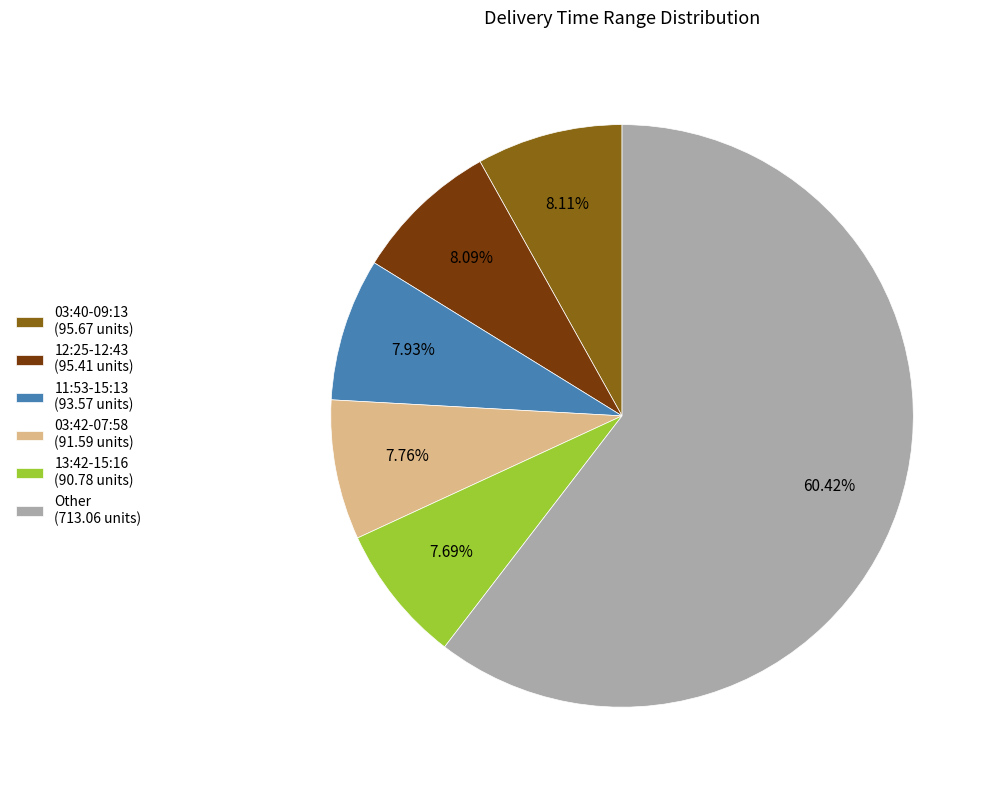

What is the majority slice?

Other (713.06 units)